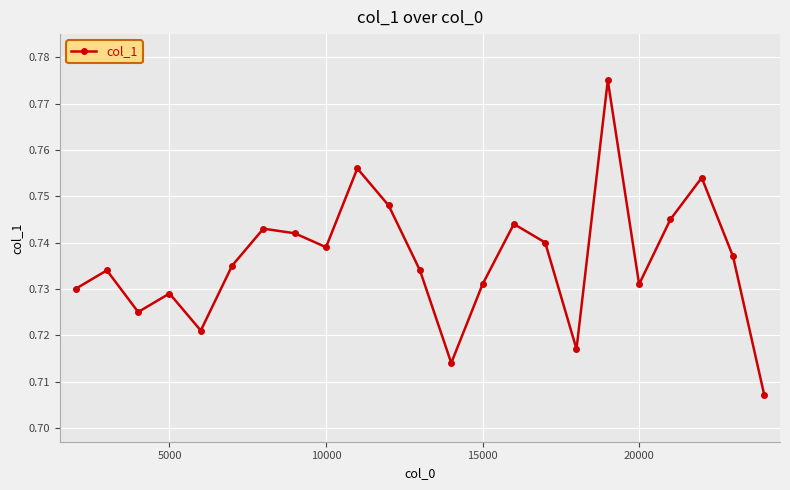

How many values are between 0 and 1?

23